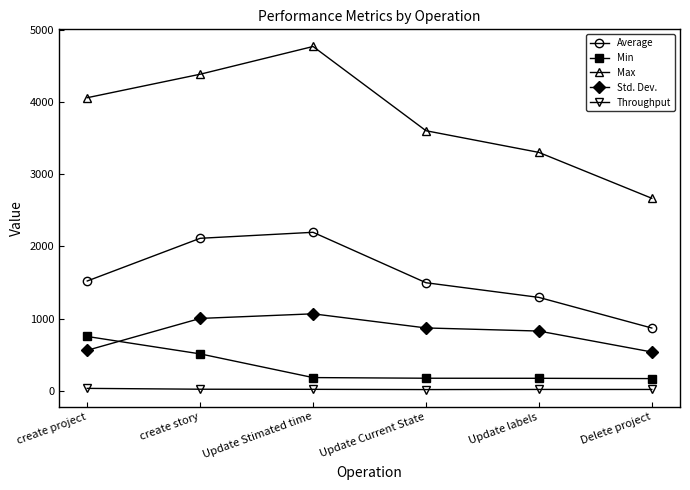

Does the chart have visible grid lines?

No